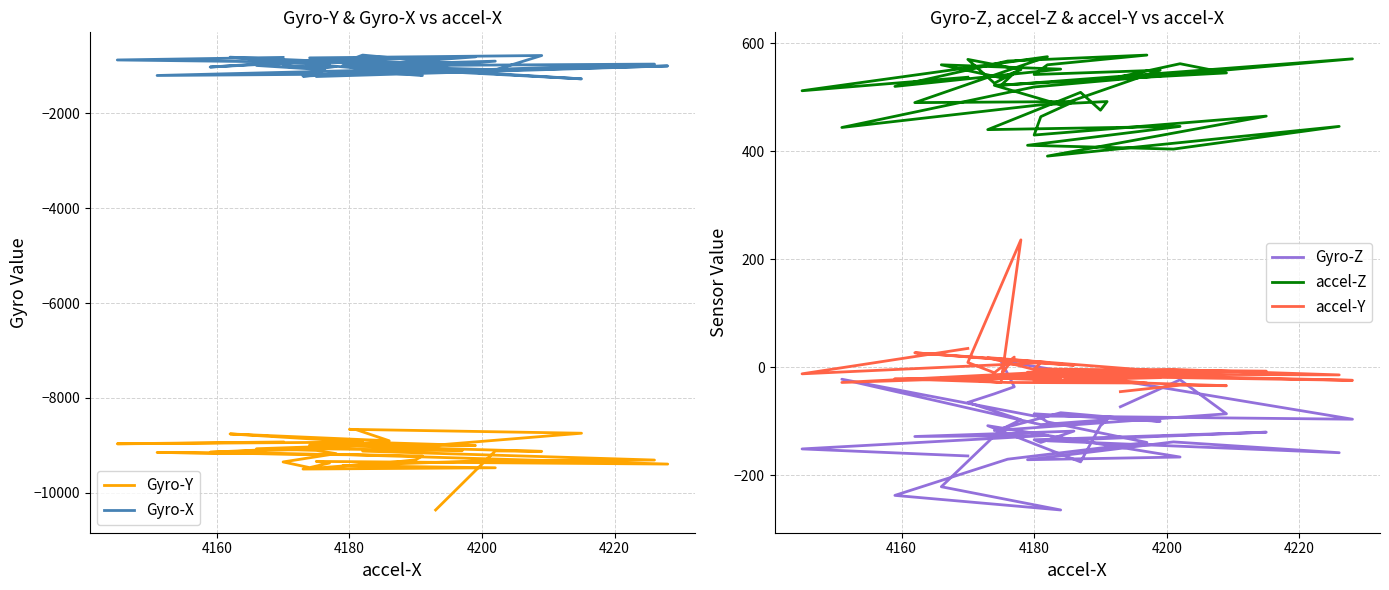

True or false: Gyro-X has a value of -1672 at 4160.

False